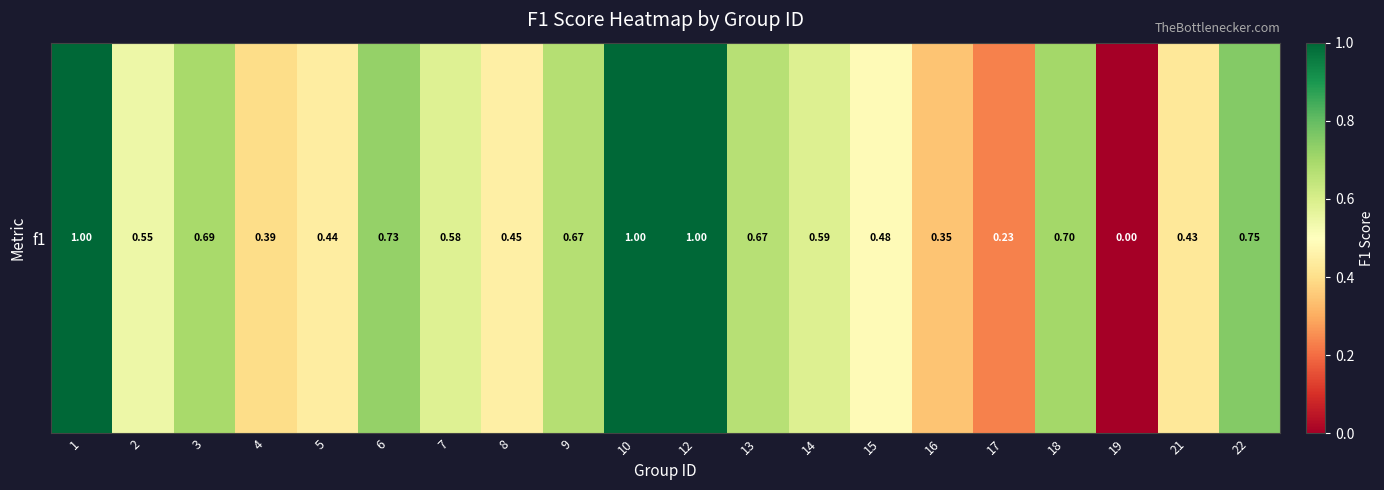

What is the approximate value at 21?

0.4